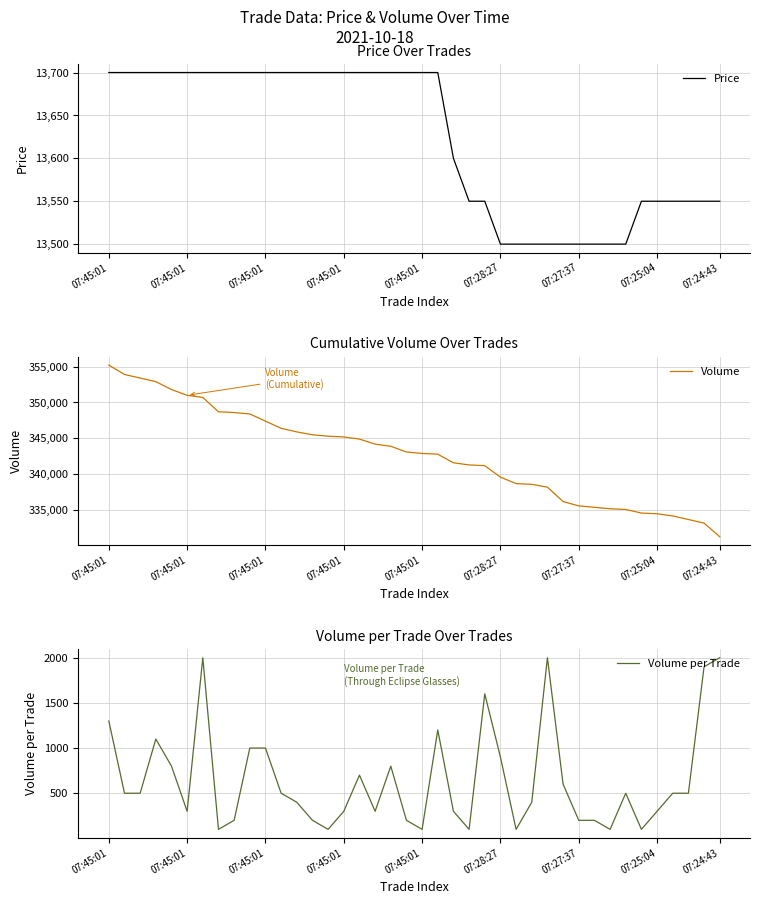

At how many categories does at least one series exceed 11181?

40